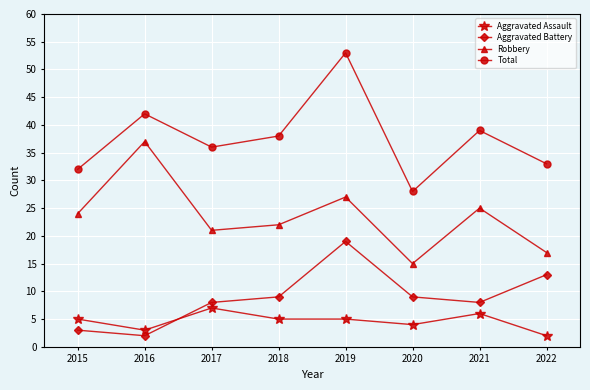

Reading right to left, extract all data points from this chart.

Aggravated Assault: 2	6	4	5	5	7	3	5
Aggravated Battery: 13	8	9	19	9	8	2	3
Robbery: 17	25	15	27	22	21	37	24
Total: 33	39	28	53	38	36	42	32